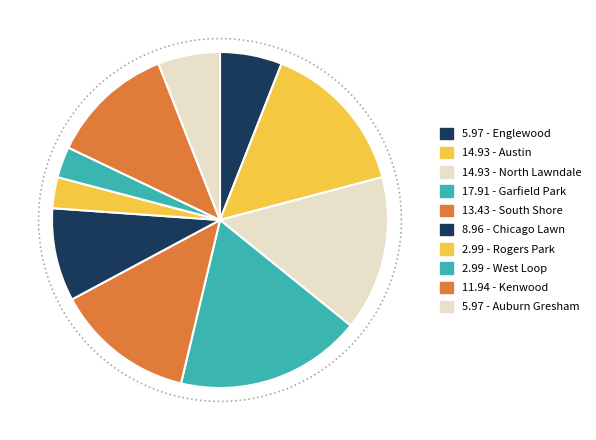

Which slice is the largest?

Garfield Park